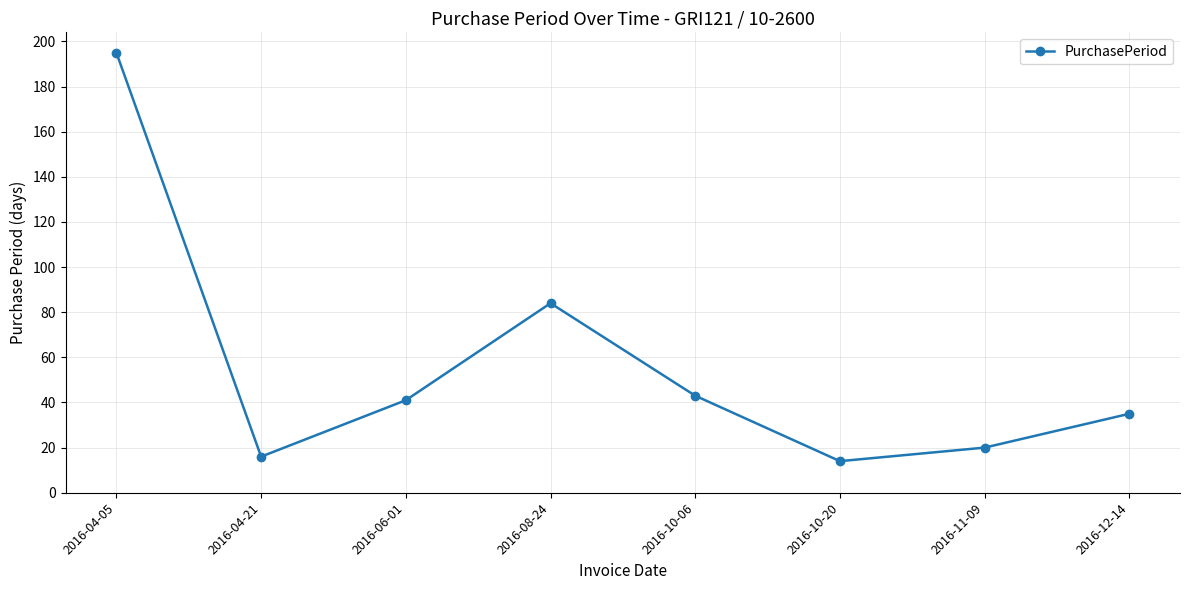

Does the chart display data point markers on the line(s)?

Yes